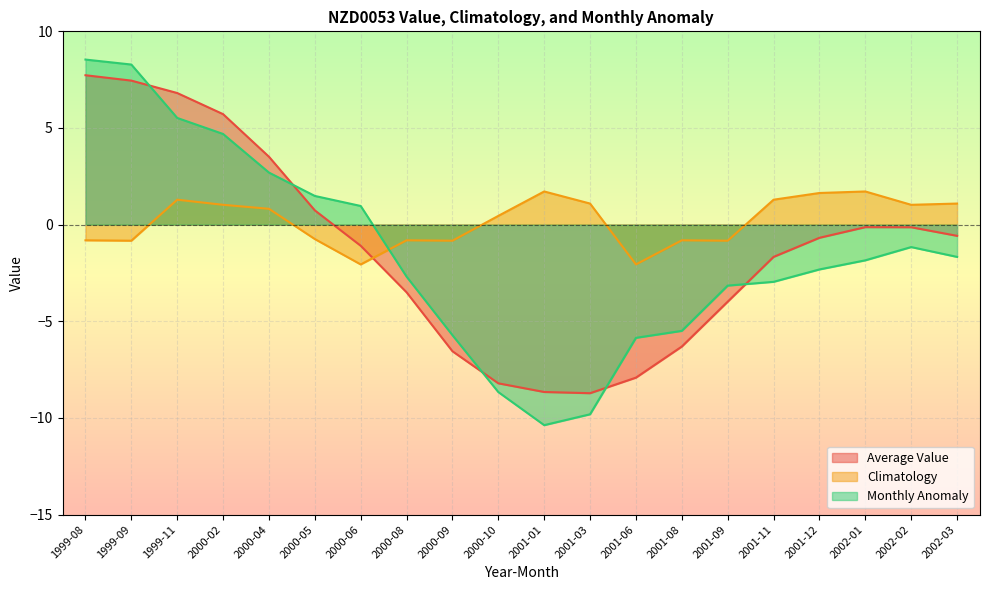

How many values in the Monthly Anomaly series exceed -1?

7